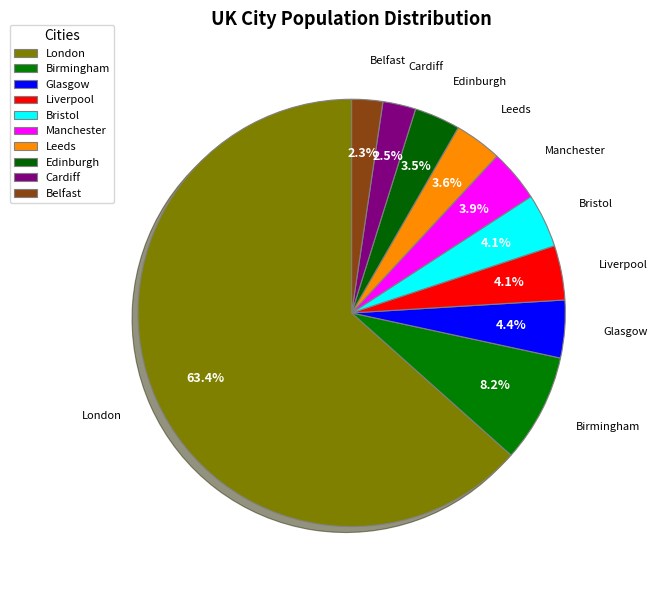

To the nearest percent, what is the difference between the largest and smallest slice percentages?

61%